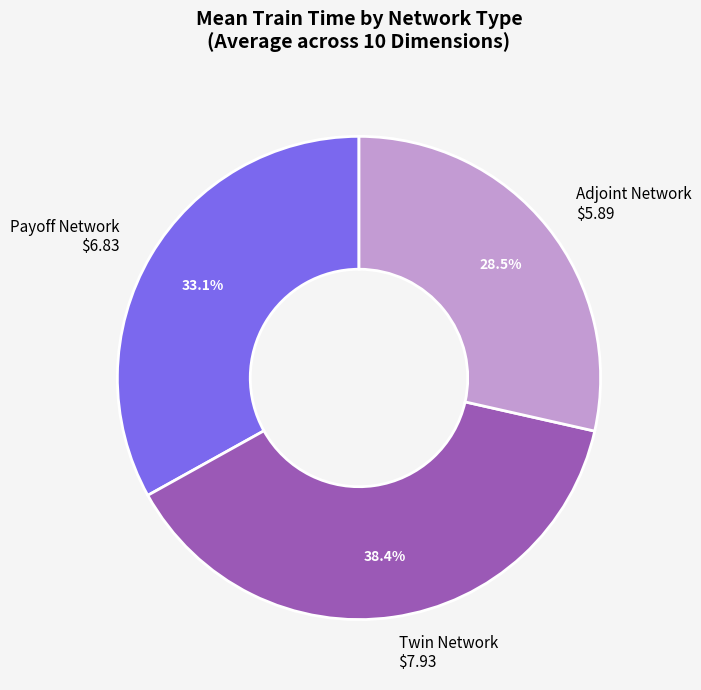

What percentage do Payoff Network and Twin Network together represent?

71.5%